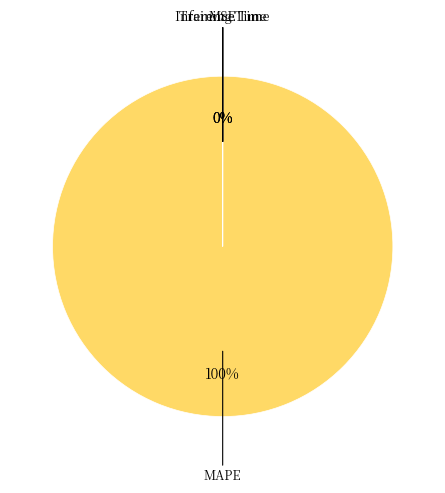

Rank the categories by value from lowest to highest.

SMAPE, MSE, Inference Time, Training Time, MAPE